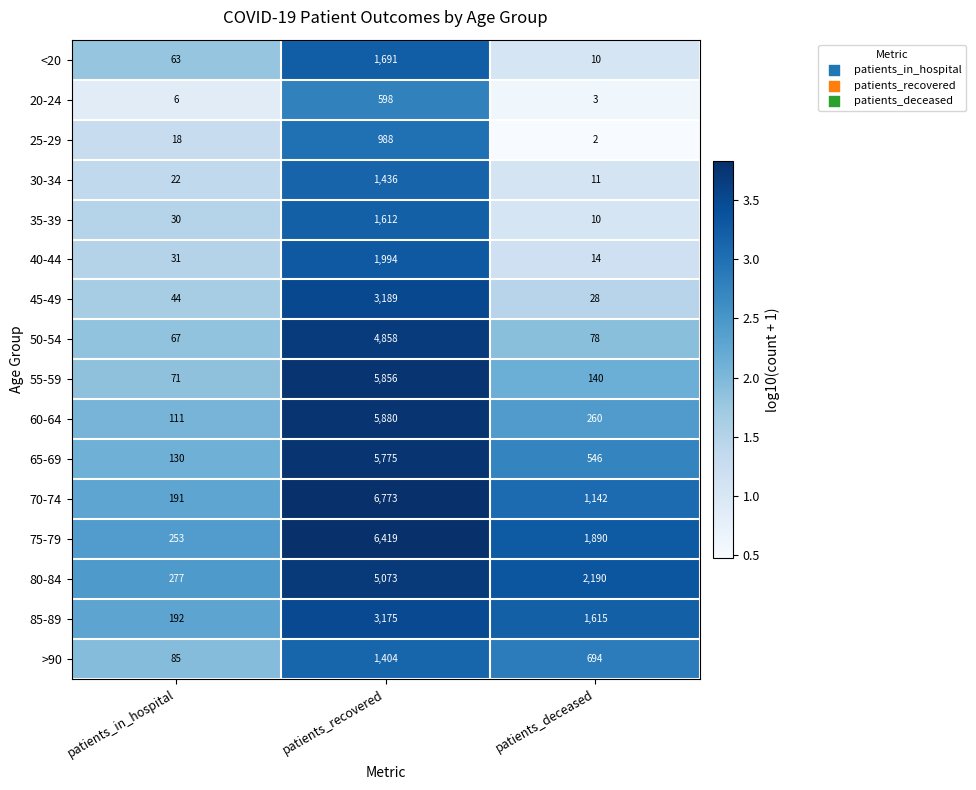

Which series has the largest range (max minus min)?

70-74